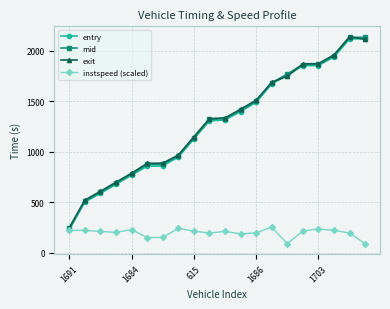

What is the lowest value of the mid series?

241.5